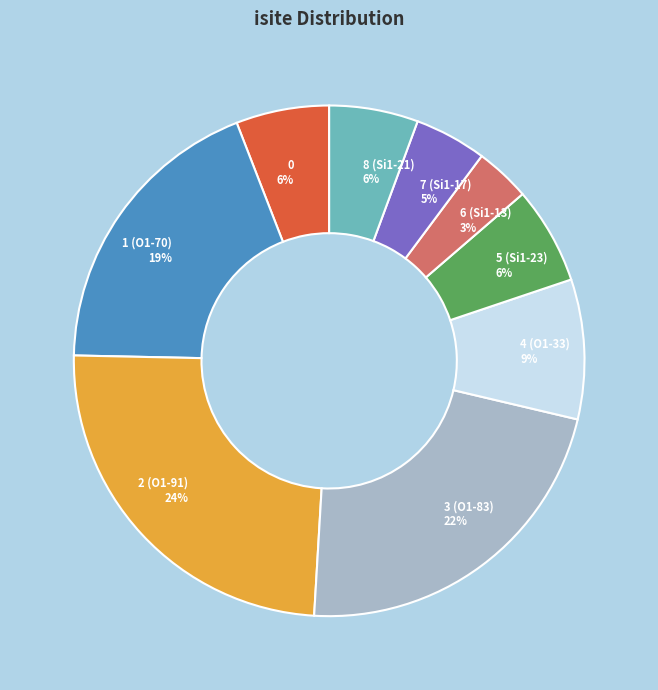

How many slices are in this pie chart?

9